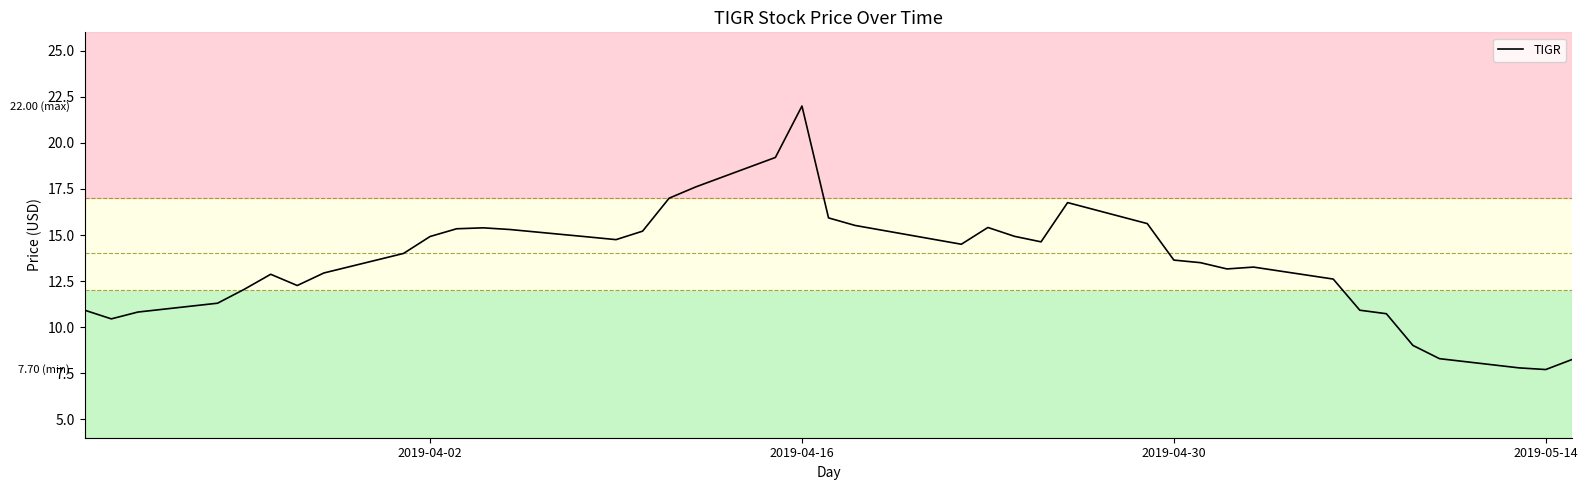

What is the minimum value shown in the chart?

7.7